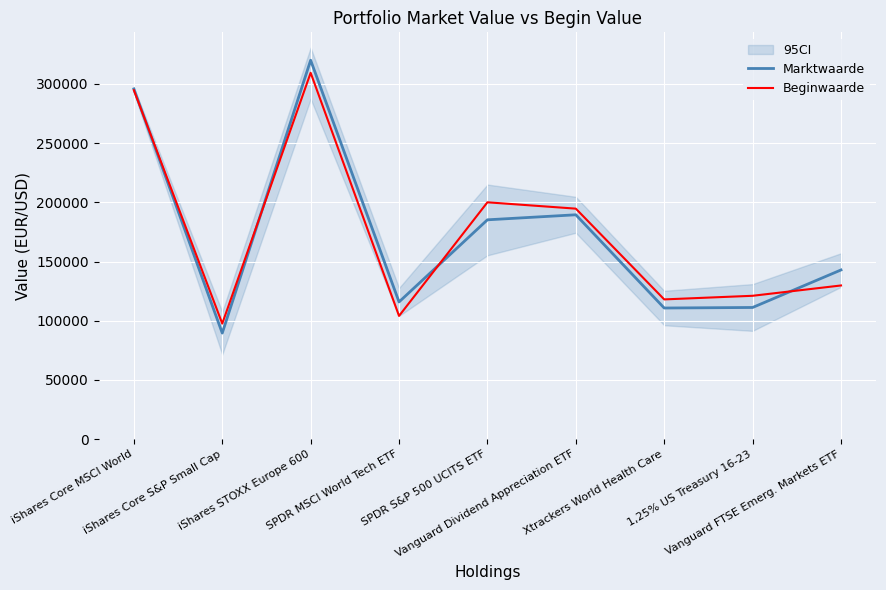

Which series has the largest total across all categories?

Beginwaarde